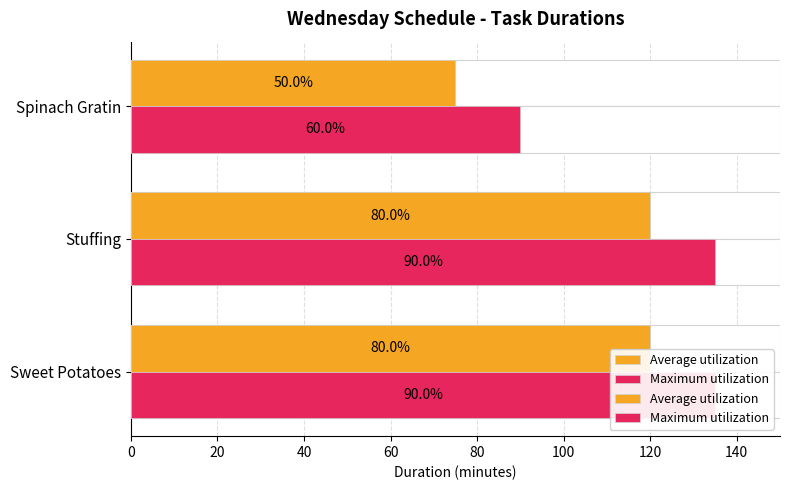

What is the minimum value for Average utilization?

75